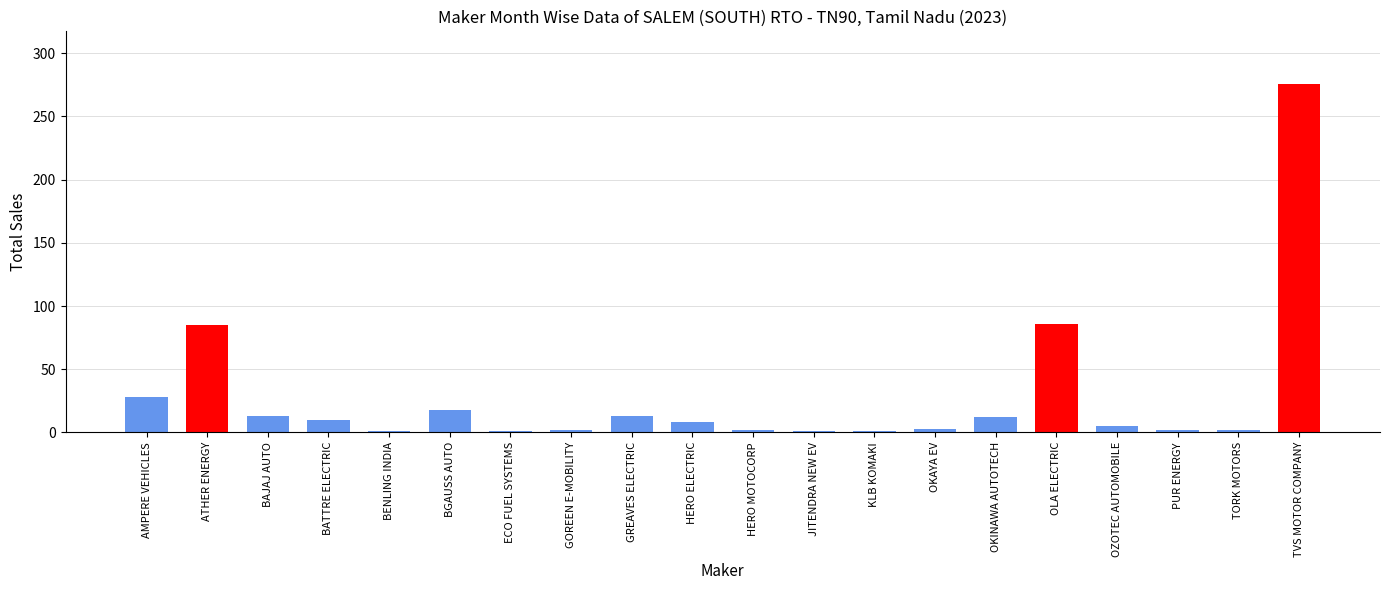

How many bars are there in total?

20